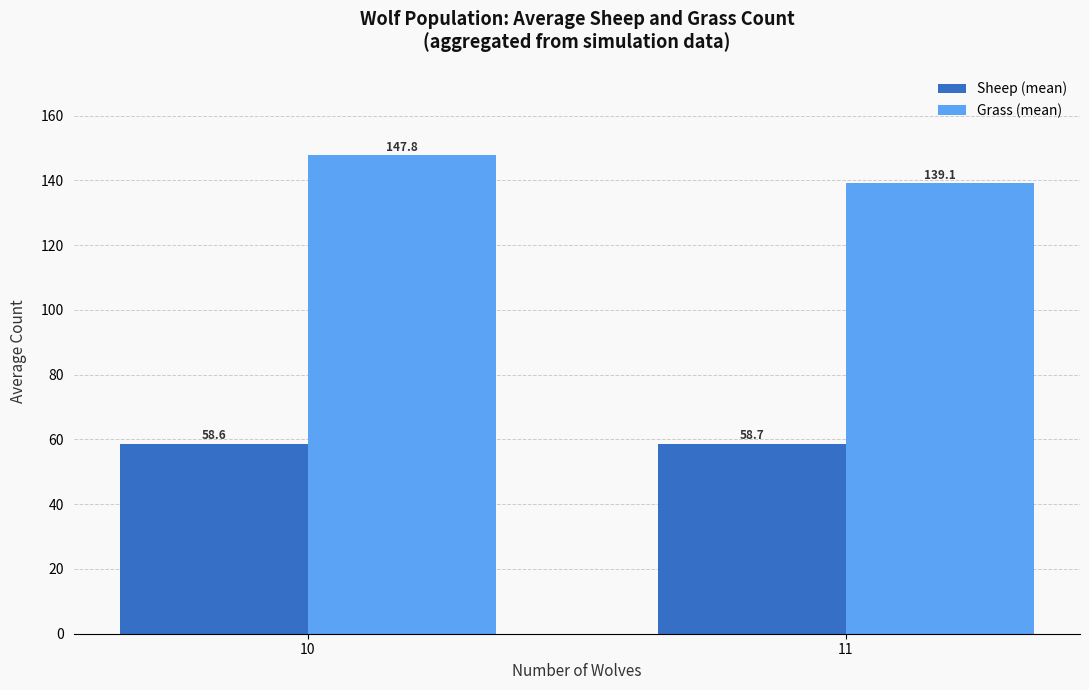

What is the spread (max minus min) of values at 10?

89.2